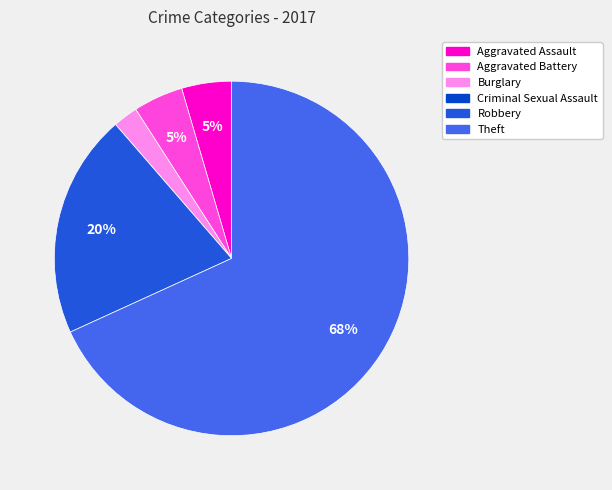

Is there a majority slice in this chart?

Yes